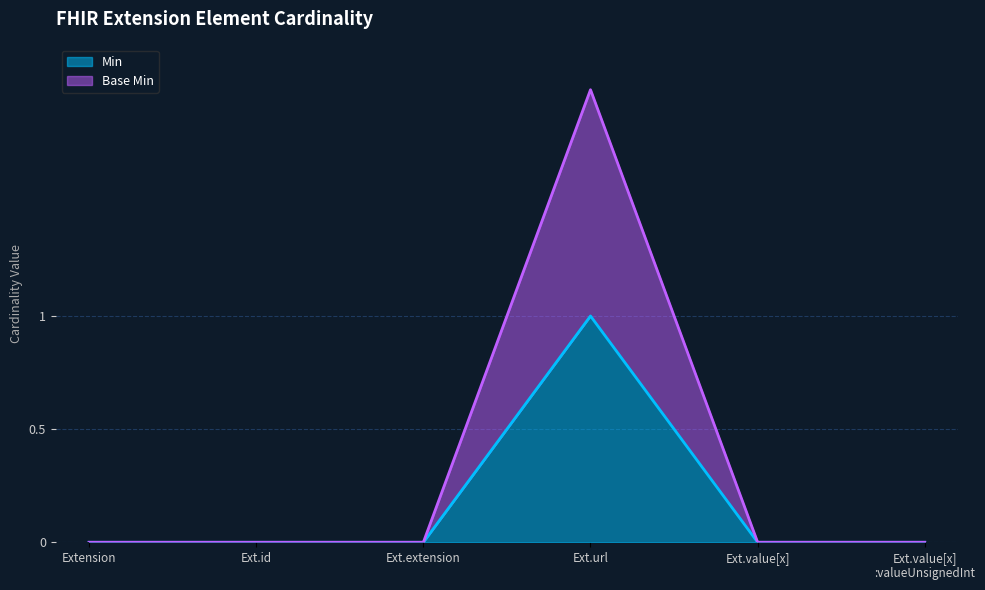

Reading left to right, transcribe all the data shown in this chart.

Min: Extension=0	Ext.id=0	Ext.extension=0	Ext.url=1	Ext.value[x]=0	Ext.value[x]
:valueUnsignedInt=0
Base Min: Extension=0	Ext.id=0	Ext.extension=0	Ext.url=1	Ext.value[x]=0	Ext.value[x]
:valueUnsignedInt=0